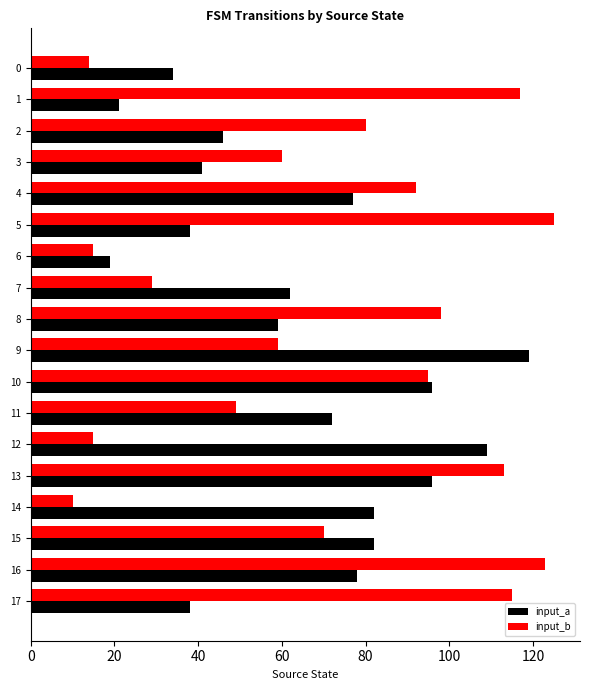

Where is input_b nearest to the value 67?

15